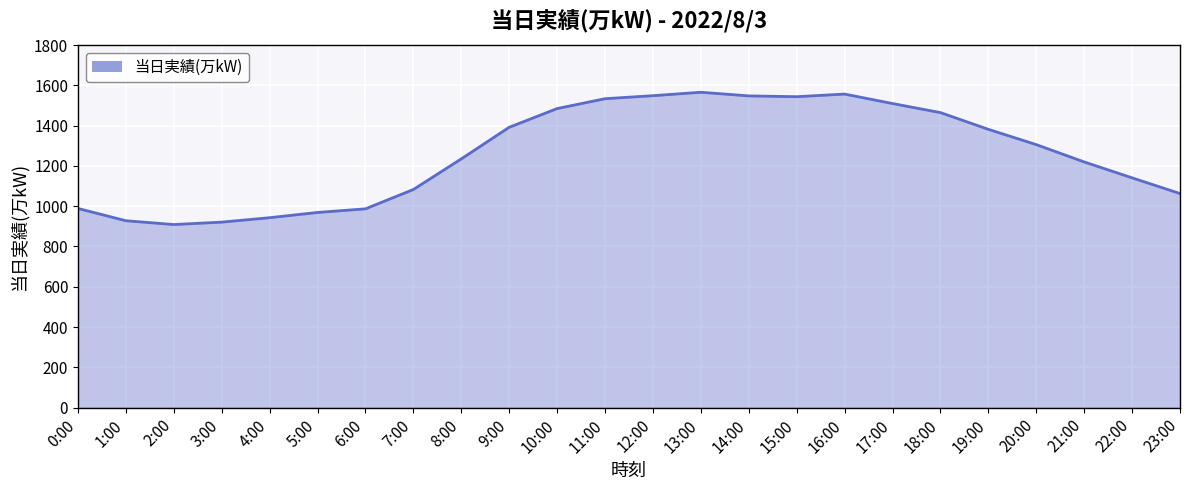

What is the difference between the values at 12:00 and 0:00?

560